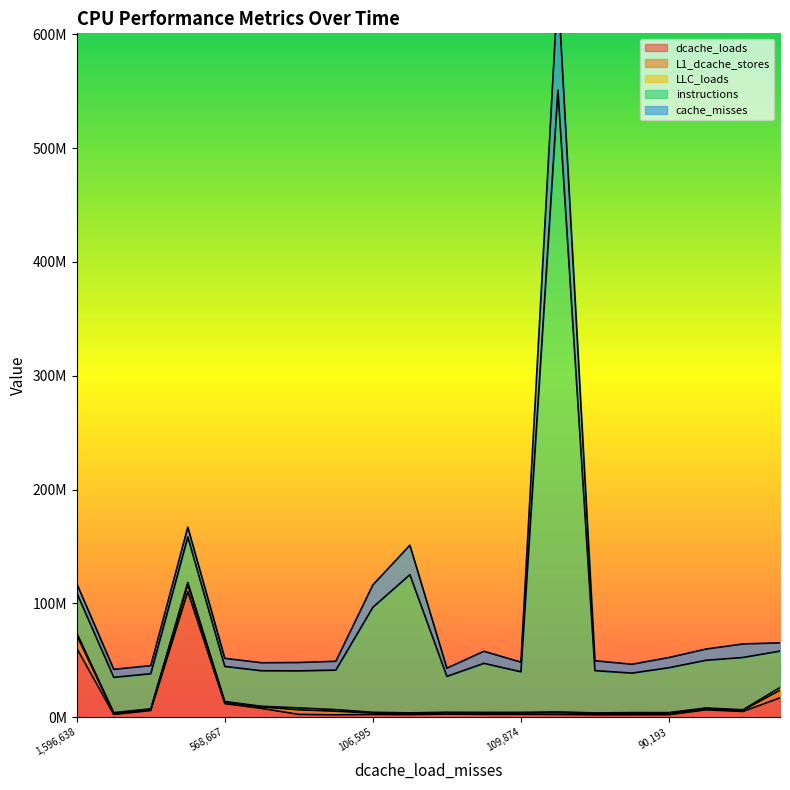

Reading left to right, what are all the values shown in this chart?

dcache_loads: 60437269	2335775	5809913	110239165	11858172	7654323	2410965	2060512	2329582	2184912	2691923	2416995	2452287	2360689	2018643	2044571	2118136	6436134	4987220	16972464
L1_dcache_stores: 11419541	1079883	1007377	6090678	1259062	1229122	4025329	3126874	1264880	1061084	1098043	1167793	1157255	1531785	1134527	1304080	1260585	1090894	999954	6605542
LLC_loads: 2077629	541302	508463	2023118	606070	637688	1696166	1420643	643138	520323	522608	589165	588884	711505	576633	648580	601654	545376	496475	2412748
instructions: 35161288	31032229	30843120	40001762	30841976	31235267	32537747	34728399	92306742	121424506	31514910	43106558	35671222	546186960	37140209	34712824	39476840	41899523	45960119	32074925
cache_misses: 8230978	7005140	7104108	8562963	7089089	7020540	7335107	7757740	19634410	25868637	7211643	10605386	8475761	90787857	8685816	7755892	8942596	9839995	11875497	7244919